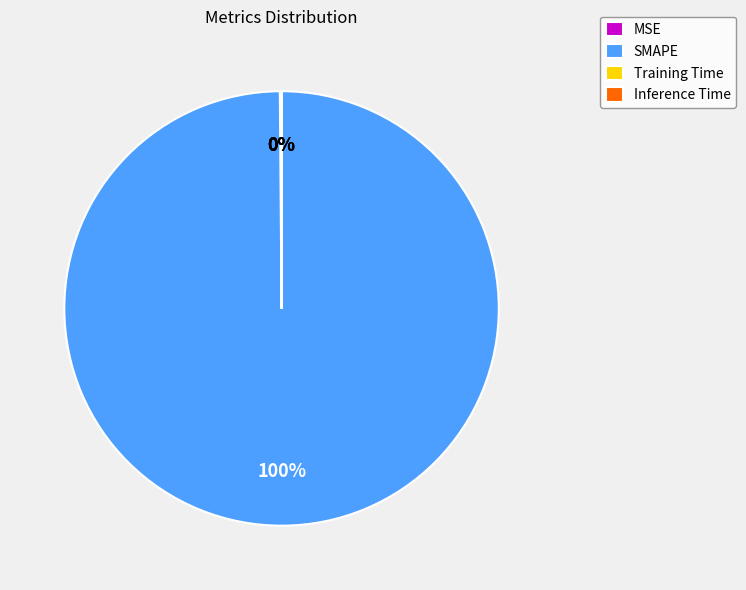

To the nearest percent, what is the average slice percentage?

25%